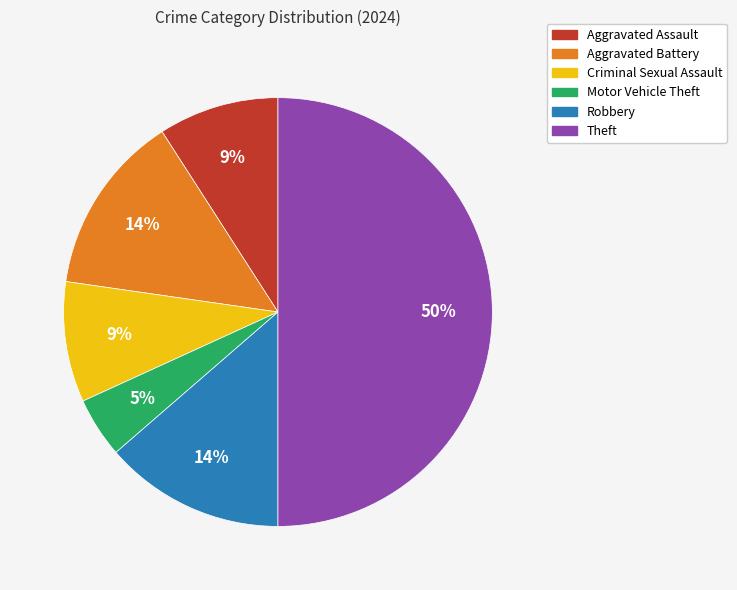

What percentage is the Aggravated Assault slice, to the nearest percent?

9%